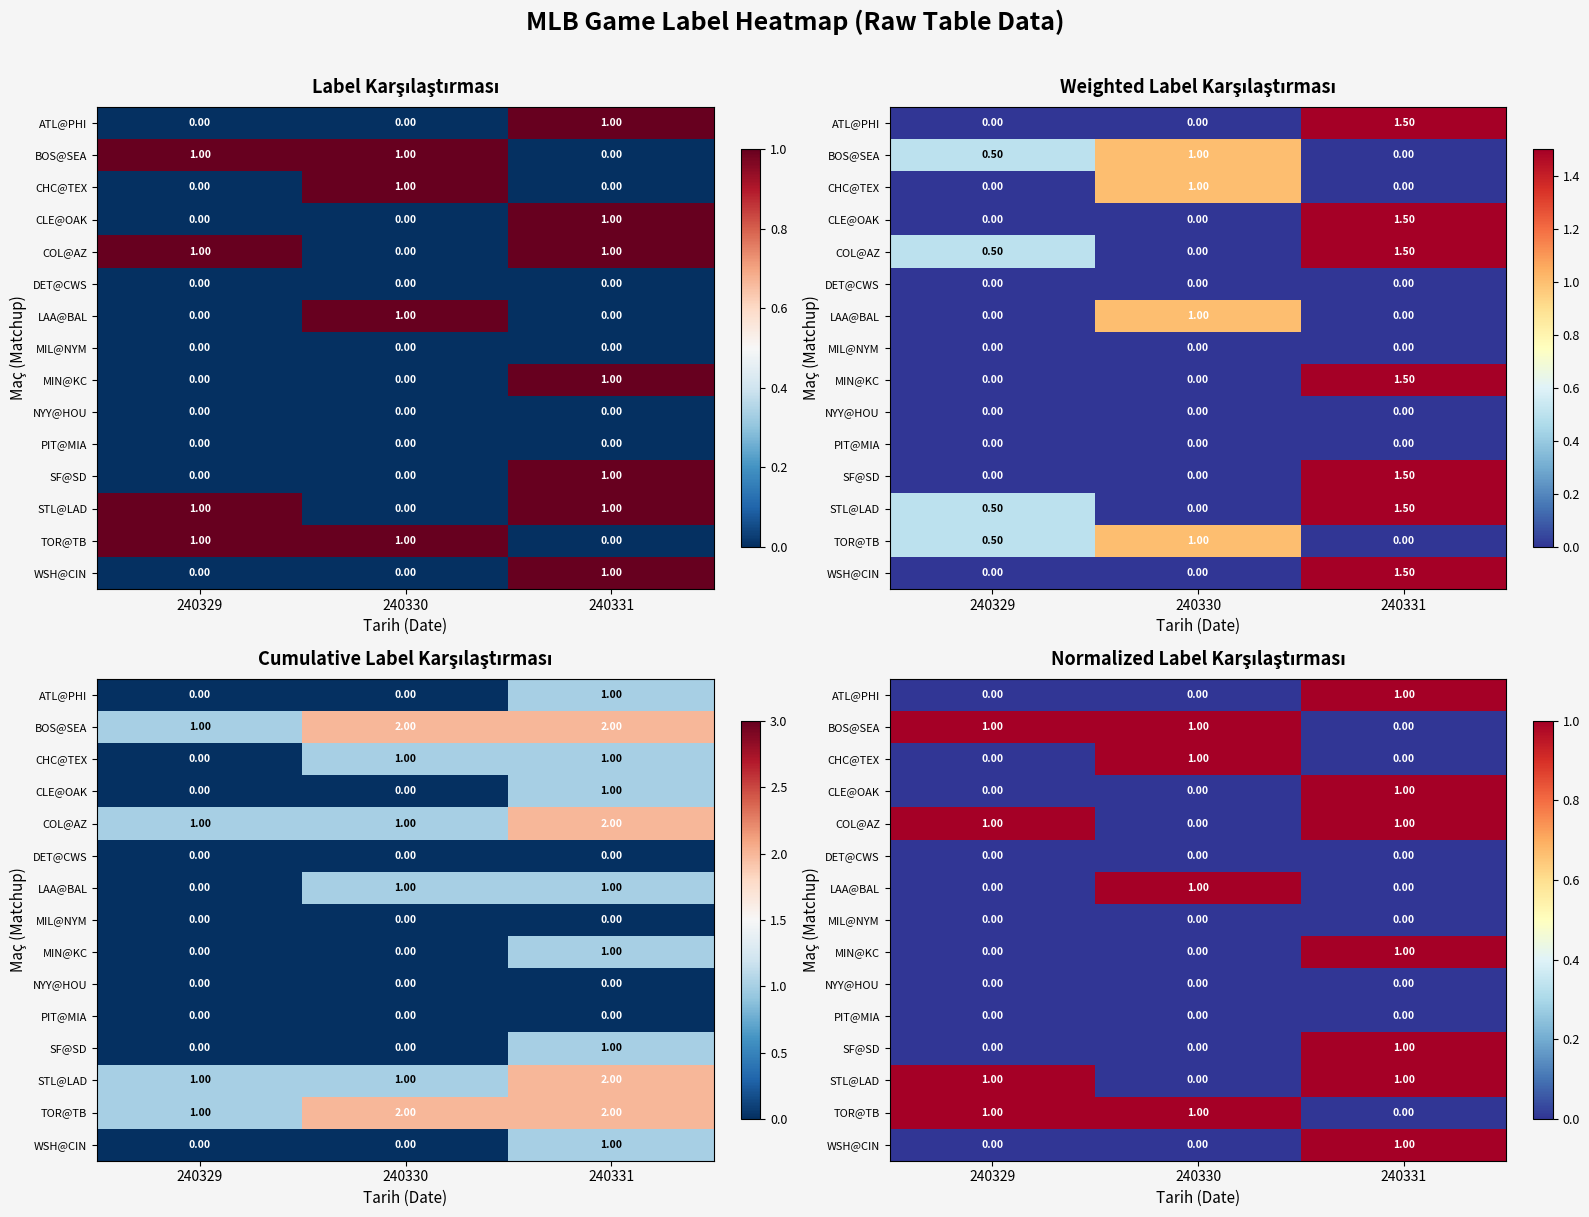

How many data points in TOR@TB are above 0?

2